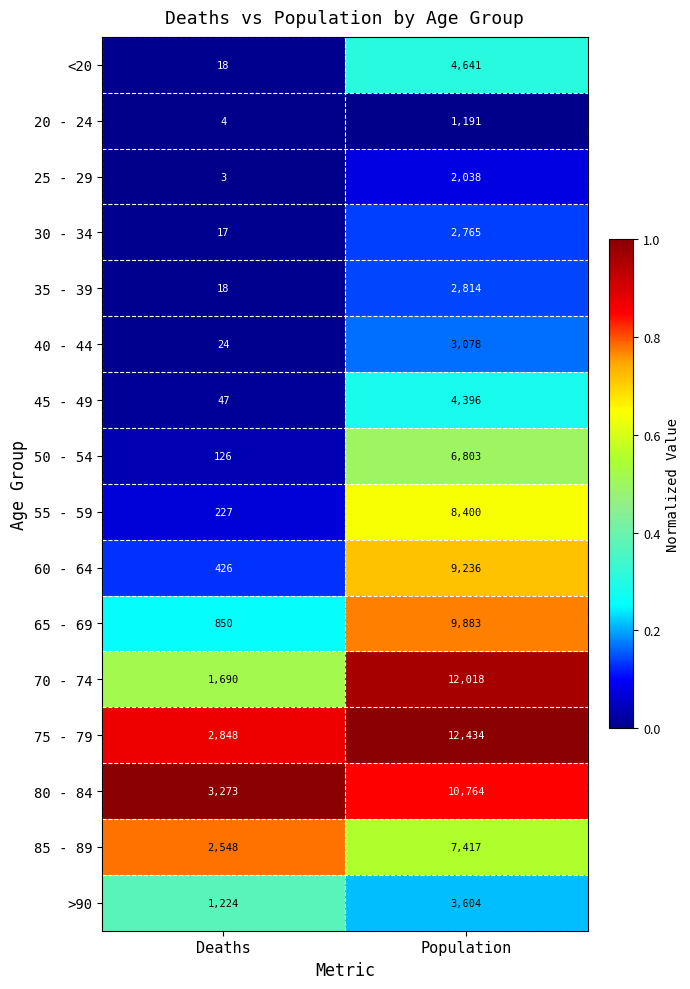

Is it true that >90 equals 1885 at Deaths?

False